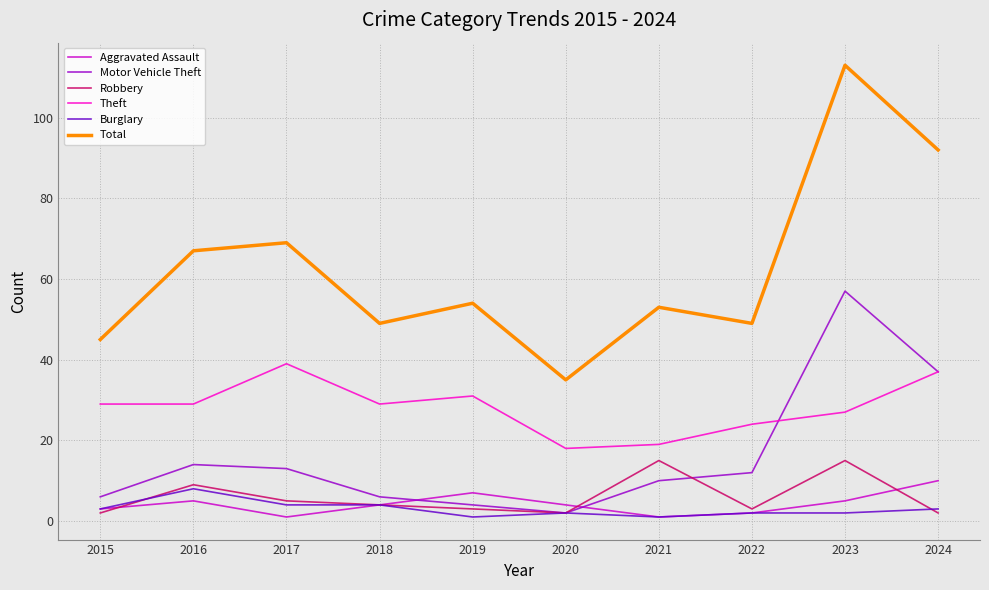

At which category does Robbery reach its first local valley?

2020